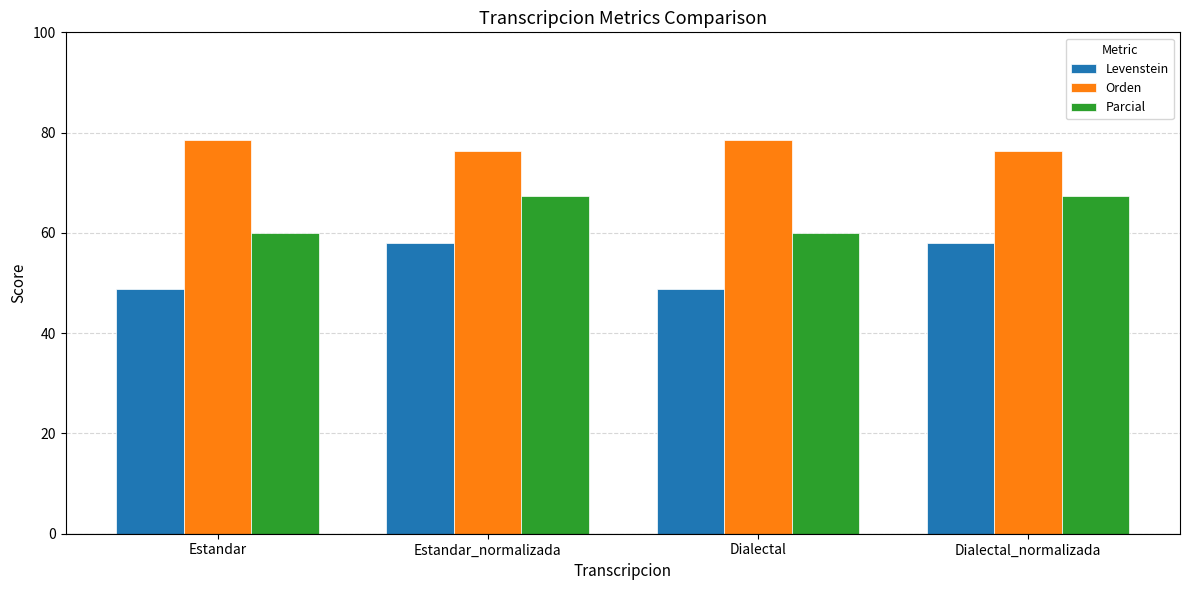

What is the approximate value of Orden at Dialectal_normalizada?

76.4